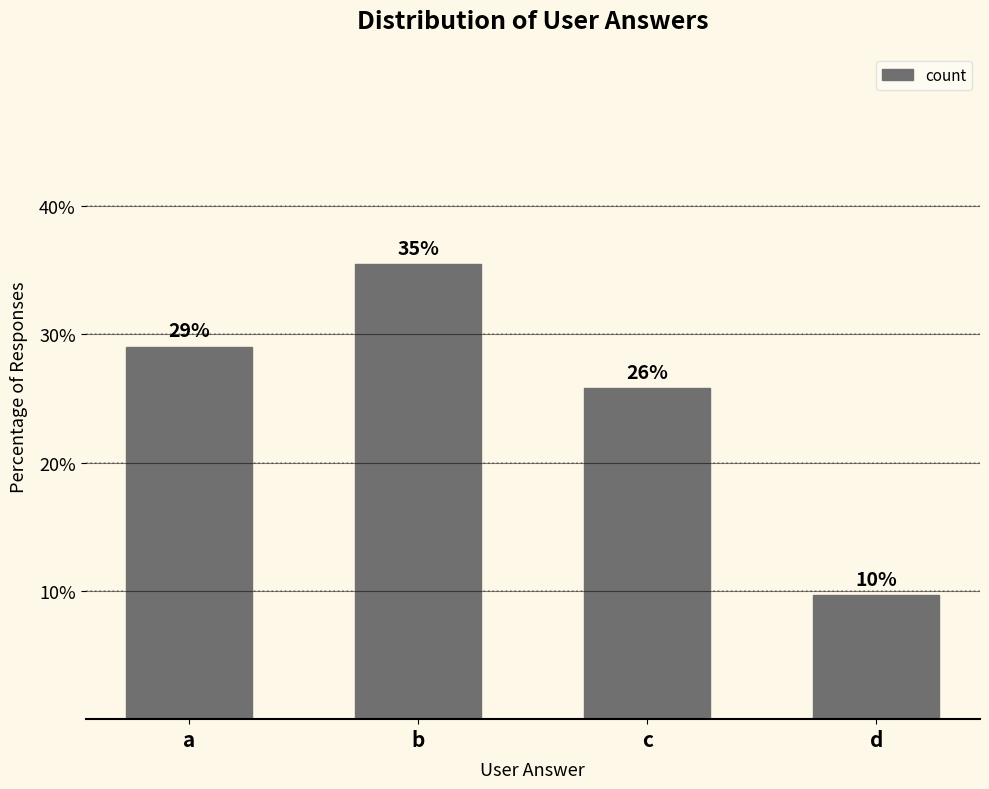

The chart shows a value of 2.9 at d. True or false?

False